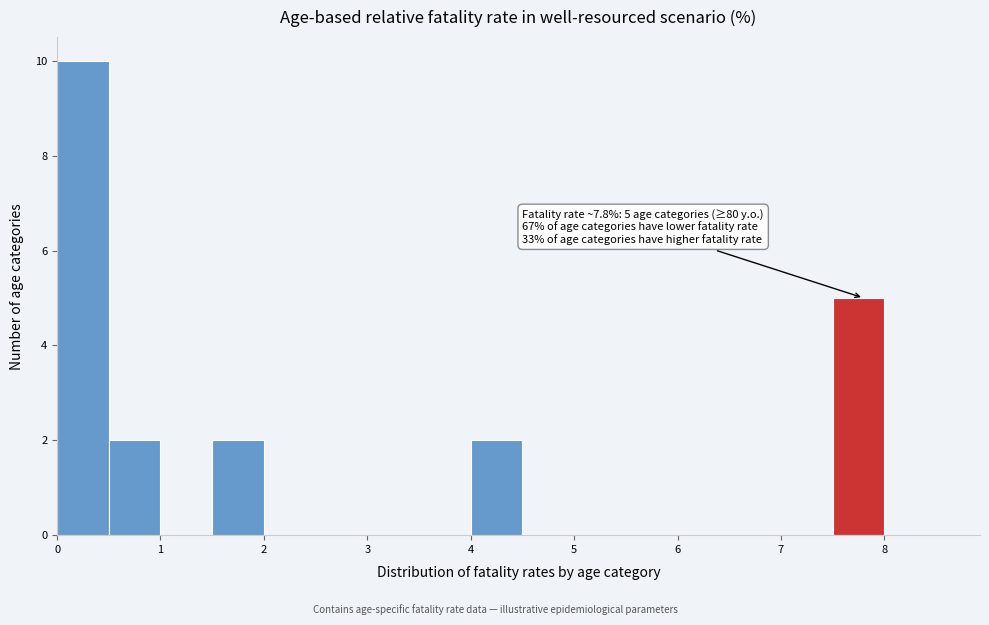

Which range on the x-axis has the tallest bar?

0.0 to 0.5